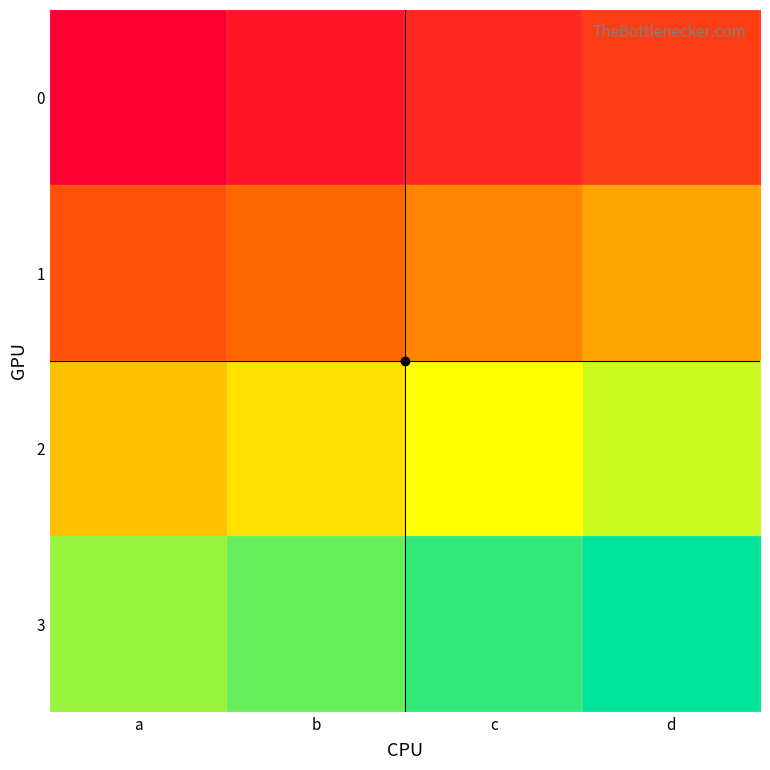

Which series has the largest total across all categories?

3